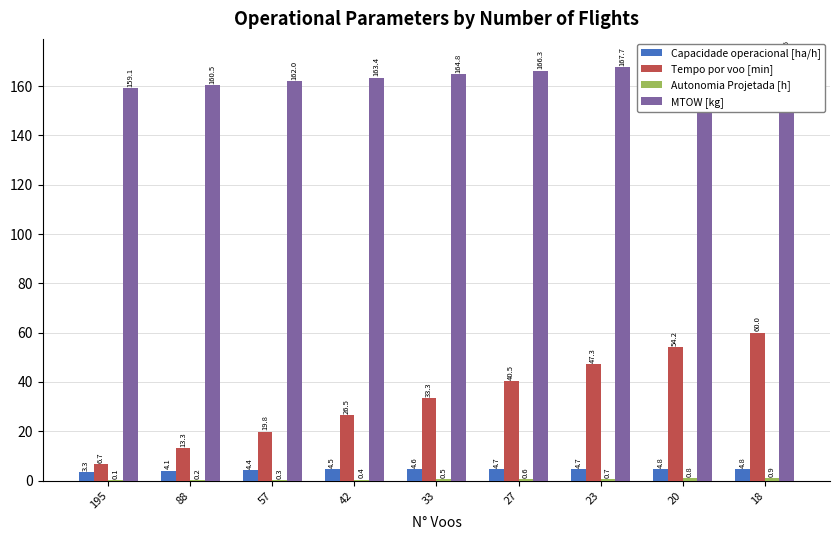

At which category is the sum across all series the highest?

18